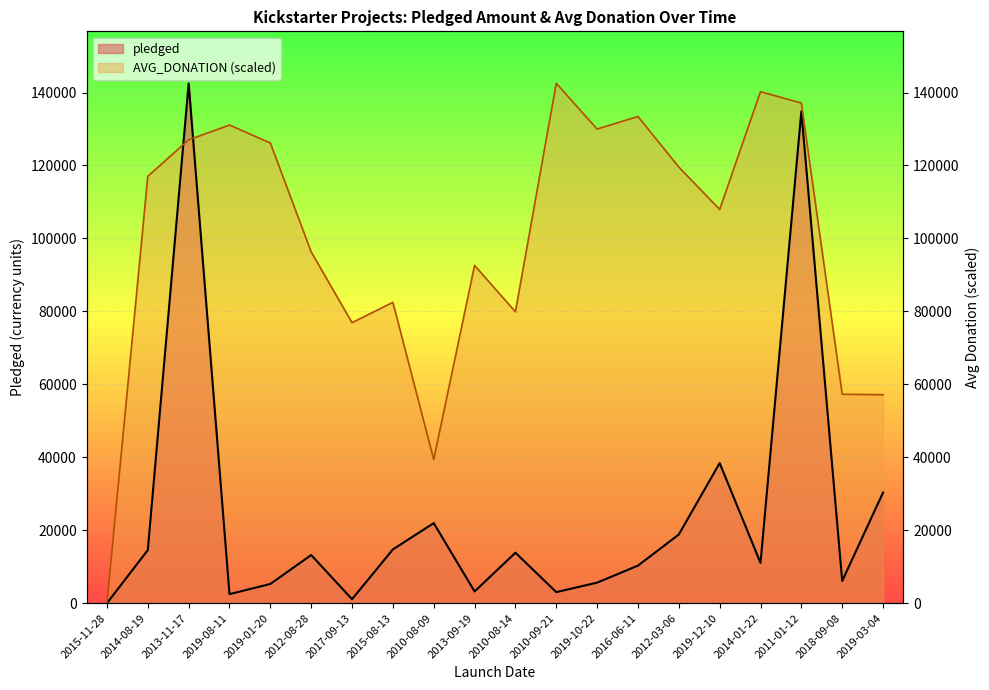

At how many categories does at least one series exceed 62636?

16